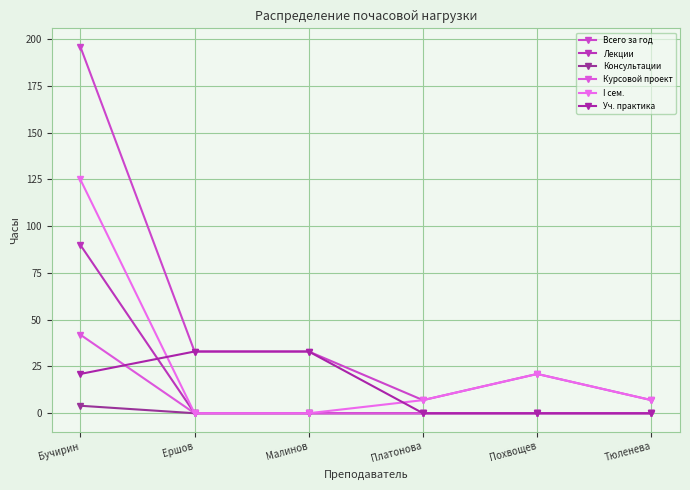

How many series are shown in this chart?

6